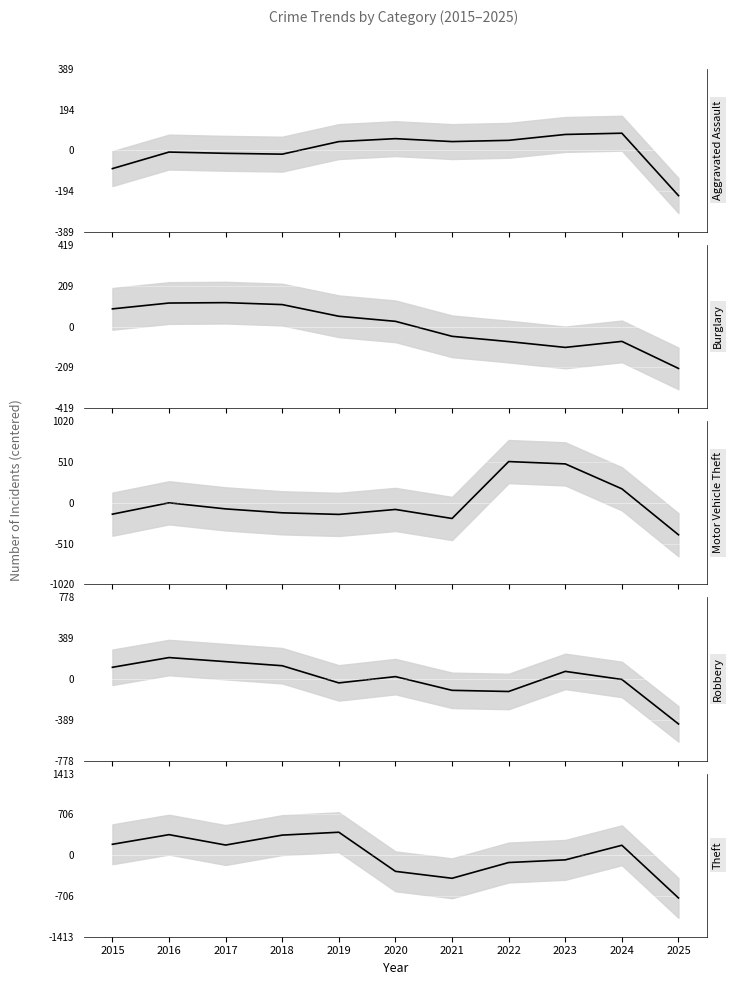

How many values in the Aggravated Assault series are below 41?

5